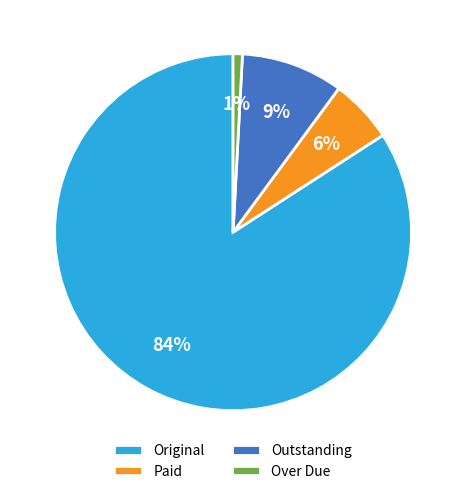

To the nearest percent, what percentage of the pie is Over Due?

1%